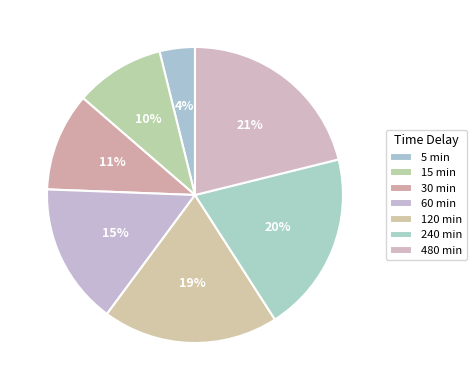

Does any single category account for the majority?

No